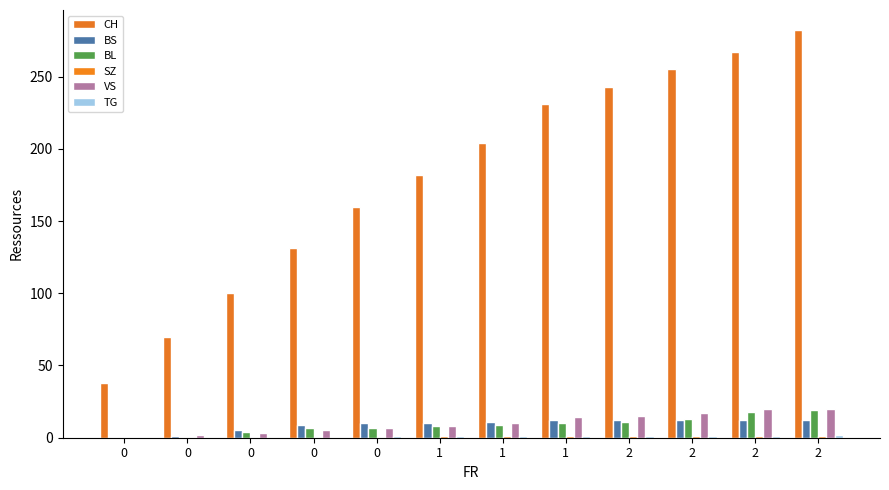

Between 0 and 0, which series saw the biggest shift?

CH